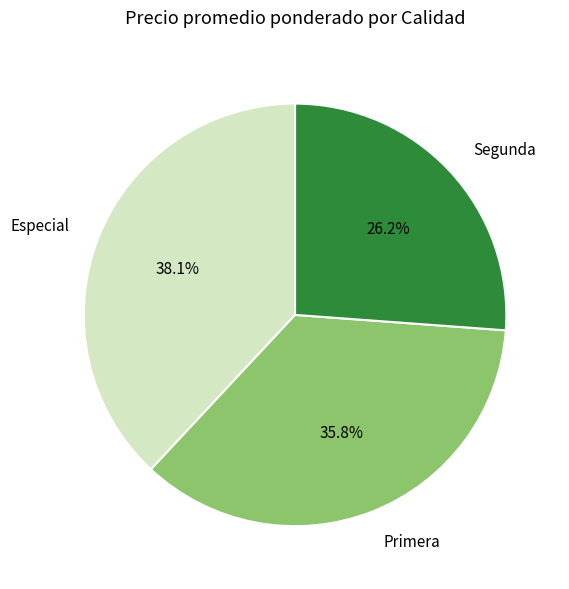

Does any single category account for the majority?

No